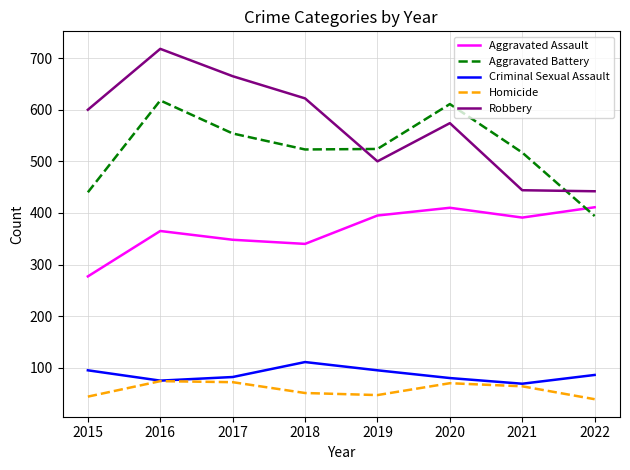

How many series are shown in this chart?

5